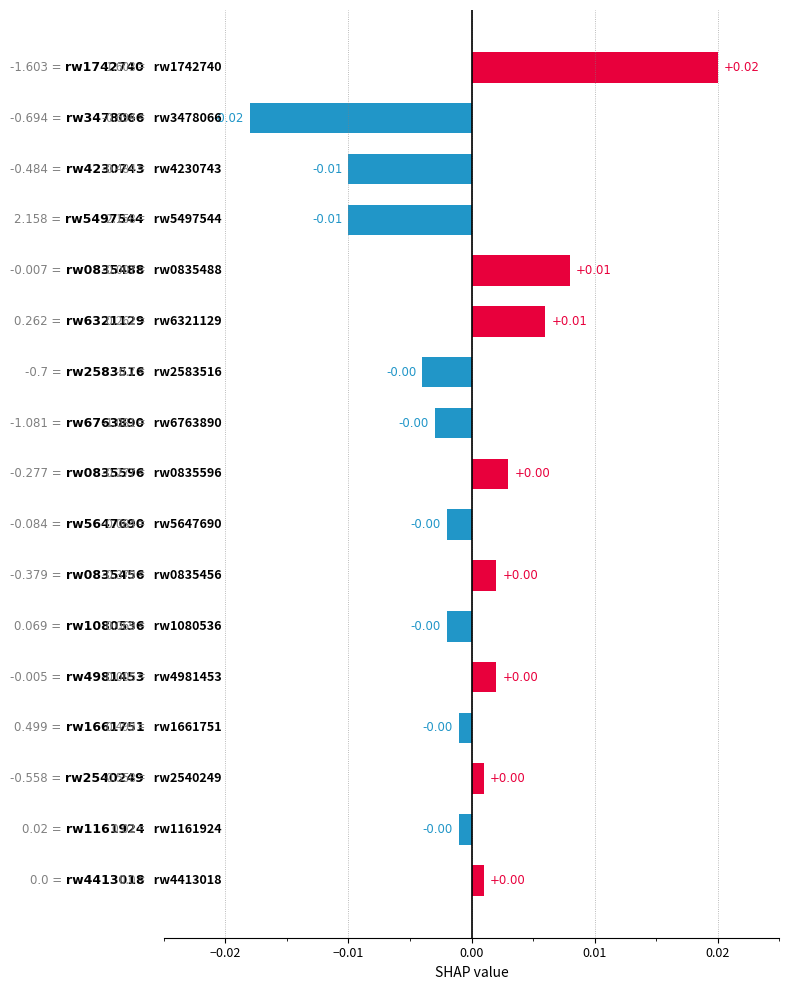

Are the bars horizontal?

Yes